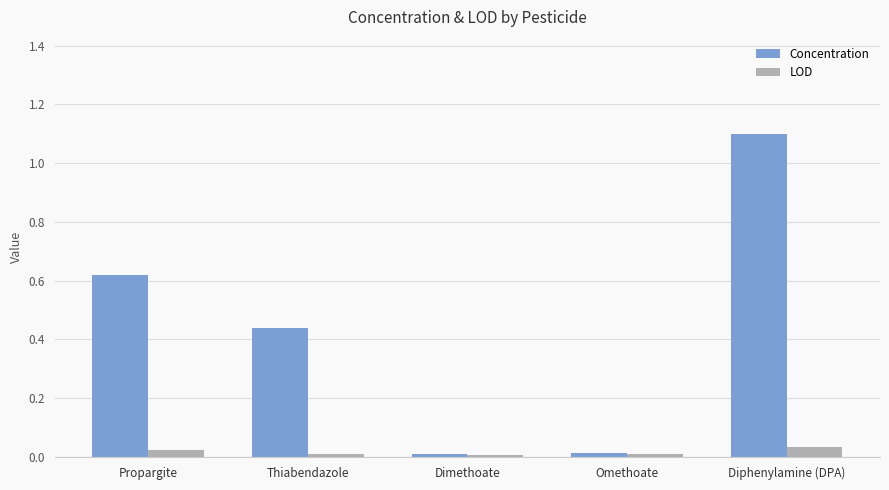

What is the total value across all series at Diphenylamine (DPA)?

1.1